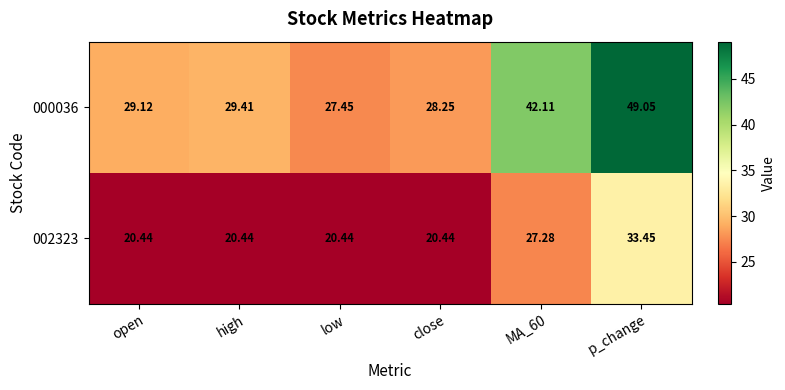

Which category has the highest value in the 002323 series?

p_change